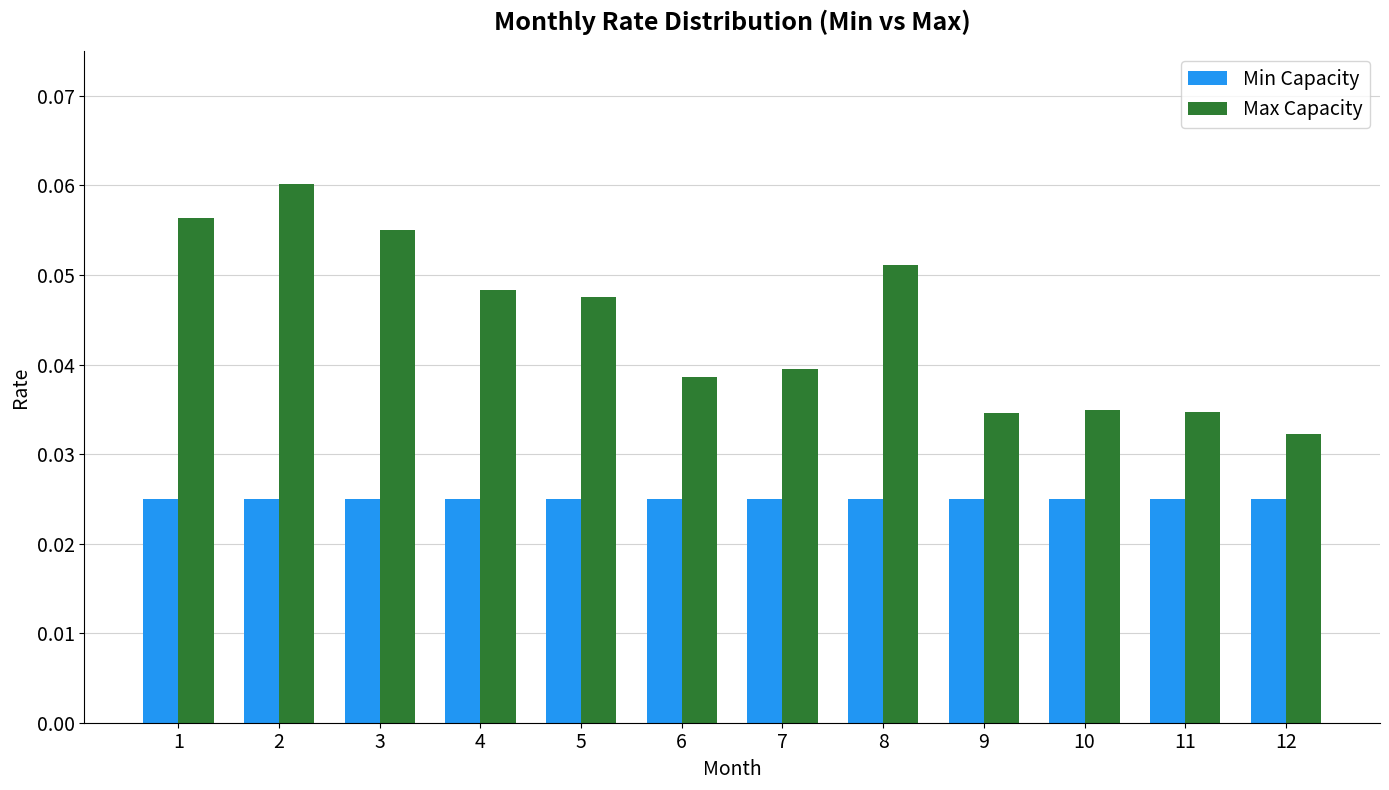

Between 3 and 11, which series saw the biggest shift?

Max Capacity